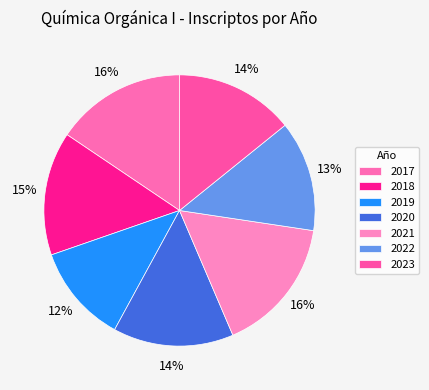

How many slices are in this pie chart?

7